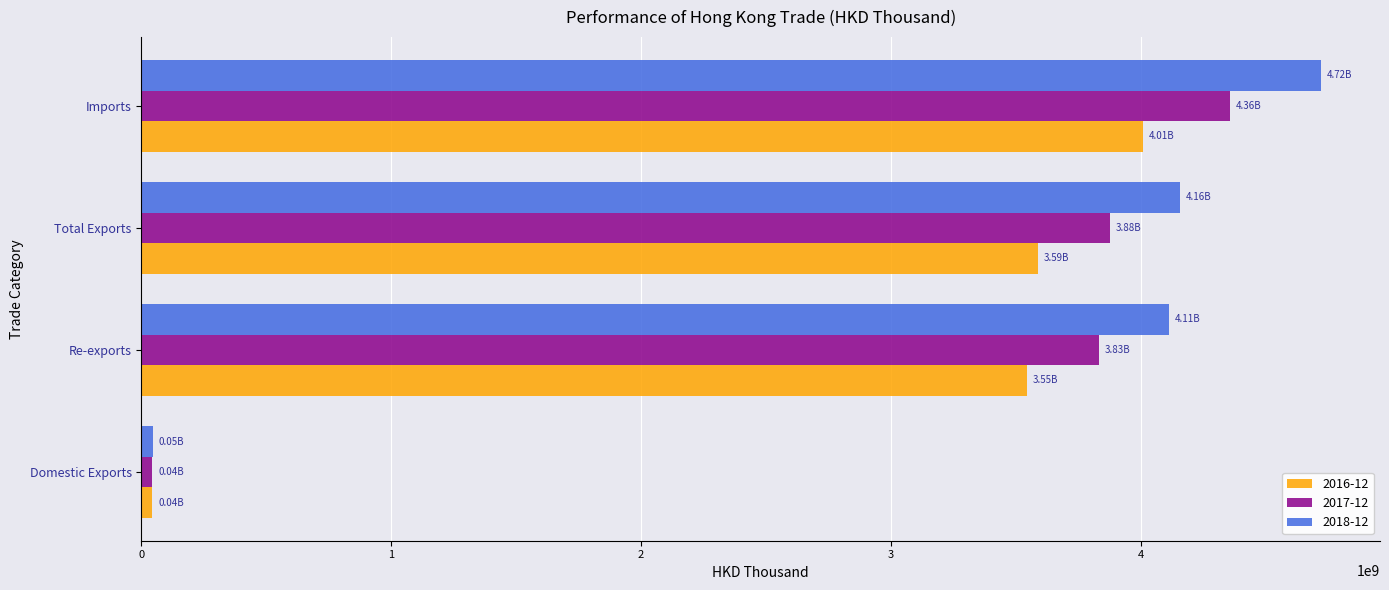

What is the highest value of the 2018-12 series?

4721398667.4